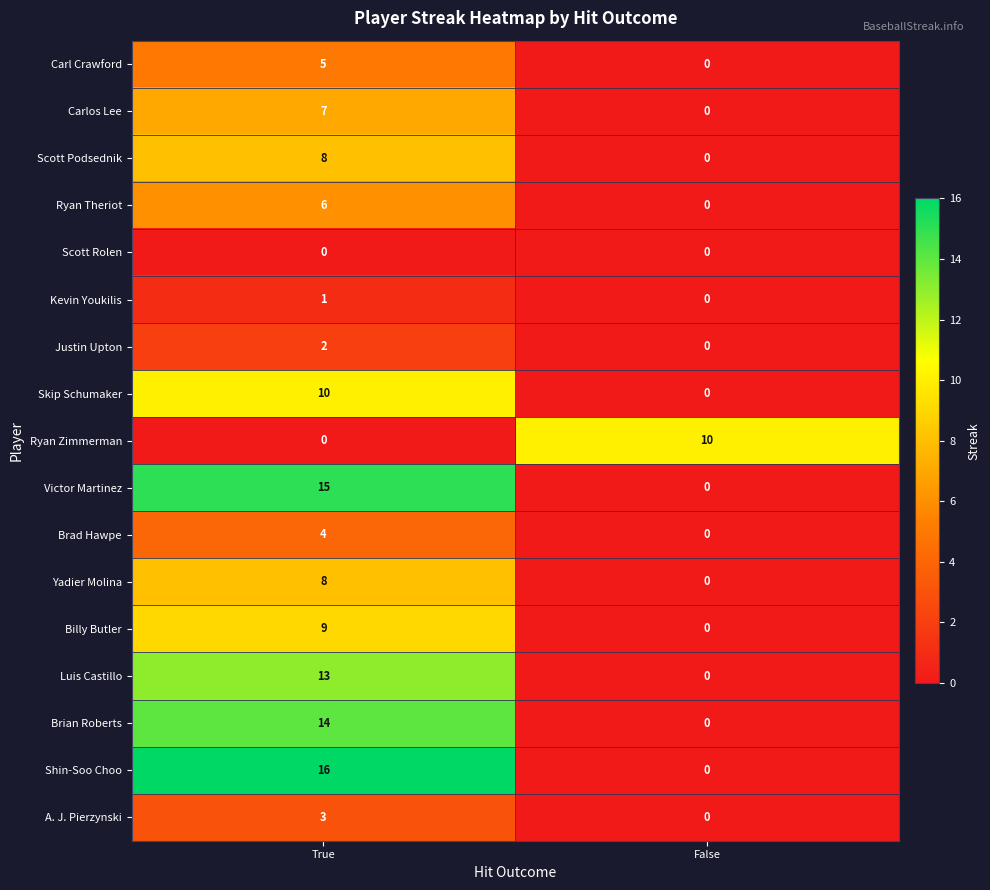

Is it true that Kevin Youkilis equals 1 at True?

True